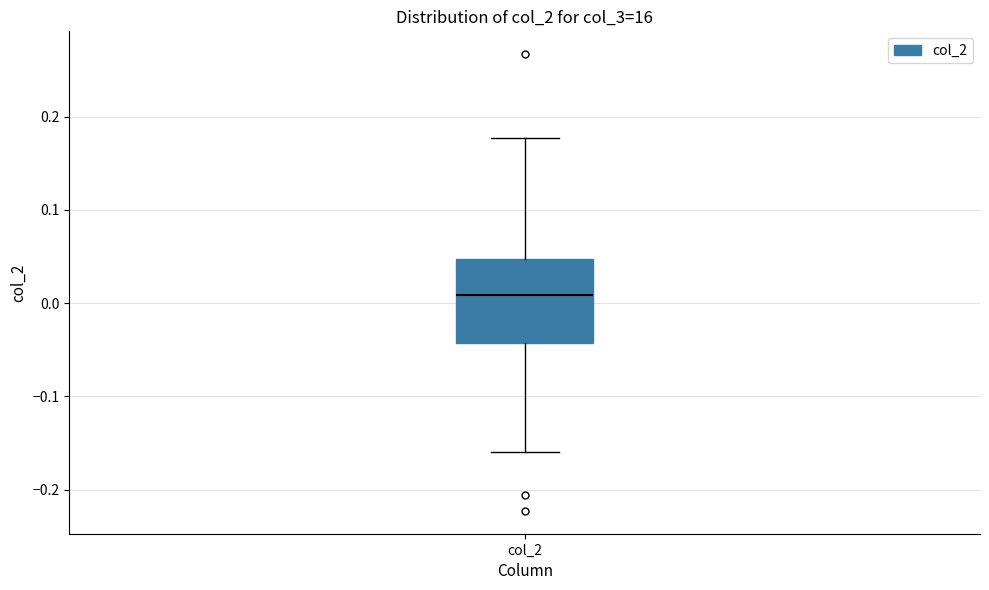

Where does the lower whisker of the box for col_2 end on the y-axis? The values are not printed on the chart, so give them approximately, as read against the axis.

-0.16